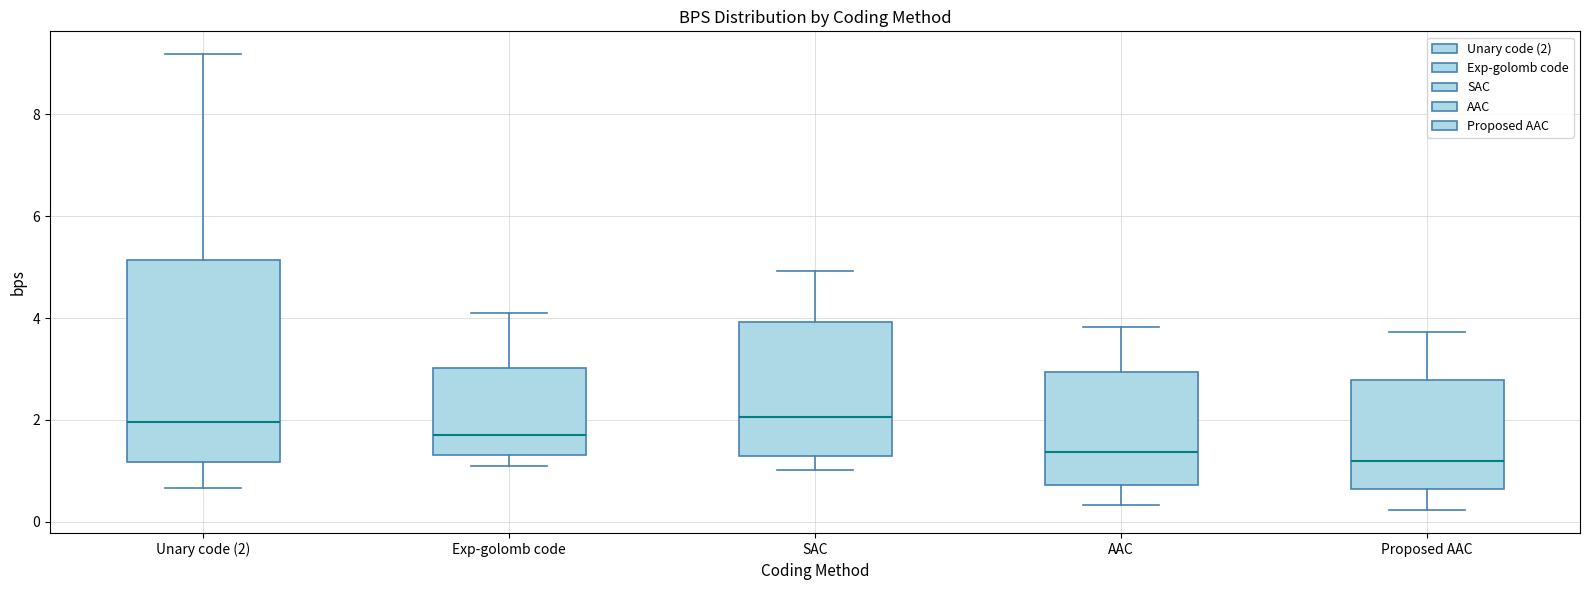

Where does the upper whisker of the box for Proposed AAC end on the y-axis? The values are not printed on the chart, so give them approximately, as read against the axis.

3.8